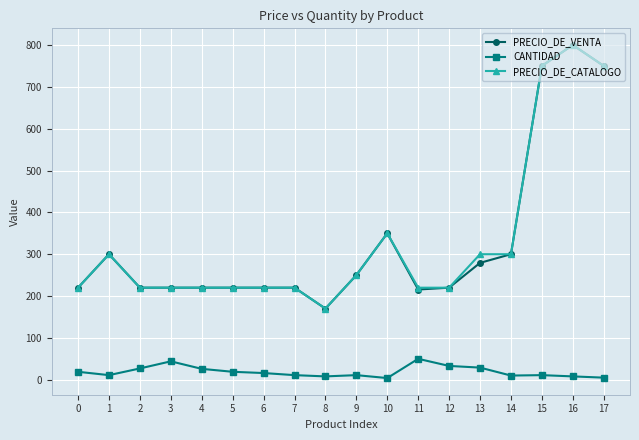

Where is the first local maximum for PRECIO_DE_VENTA?

1